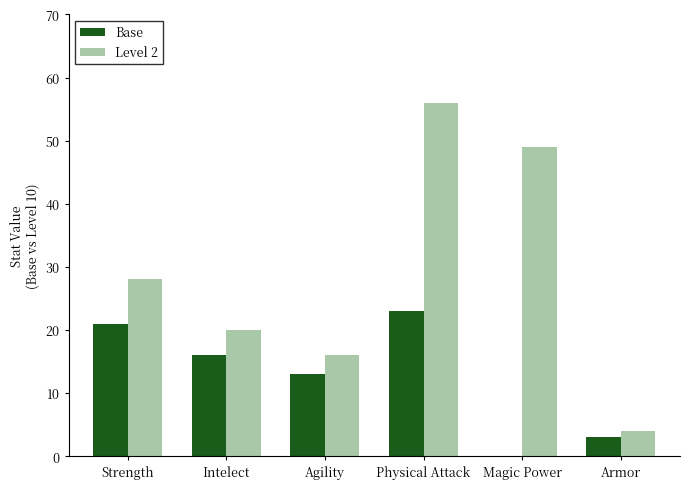

Reading left to right, what are all the values shown in this chart?

Base: Strength=21	Intelect=16	Agility=13	Physical Attack=23	Magic Power=0	Armor=3
Level 2: Strength=28	Intelect=20	Agility=16	Physical Attack=56	Magic Power=49	Armor=4